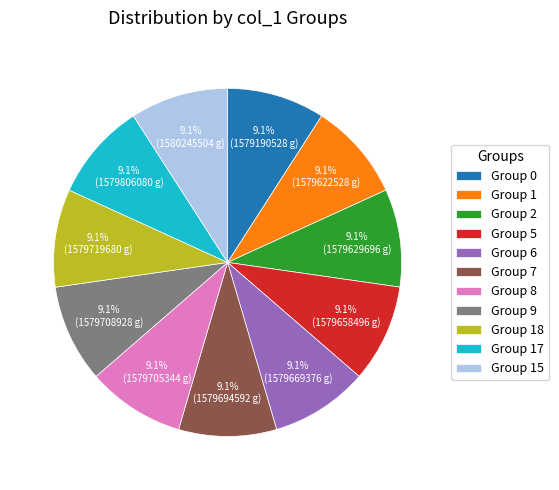

Is Group 15 the majority of the pie?

No